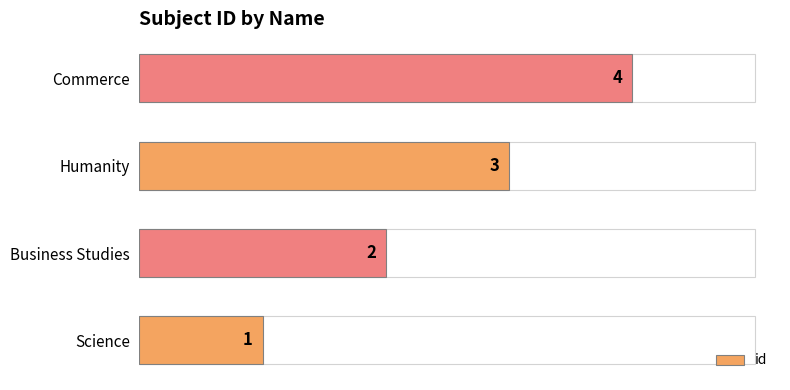

Count the number of categories in the chart.

4